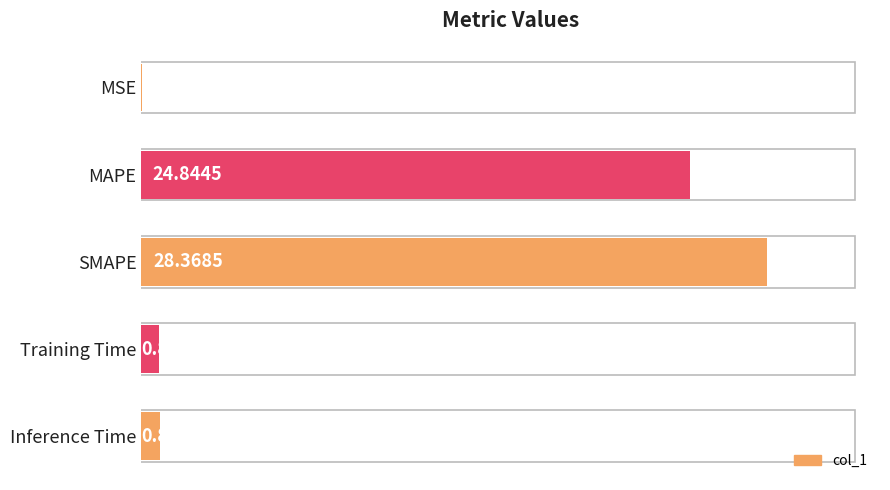

Count the number of data series in this chart.

1